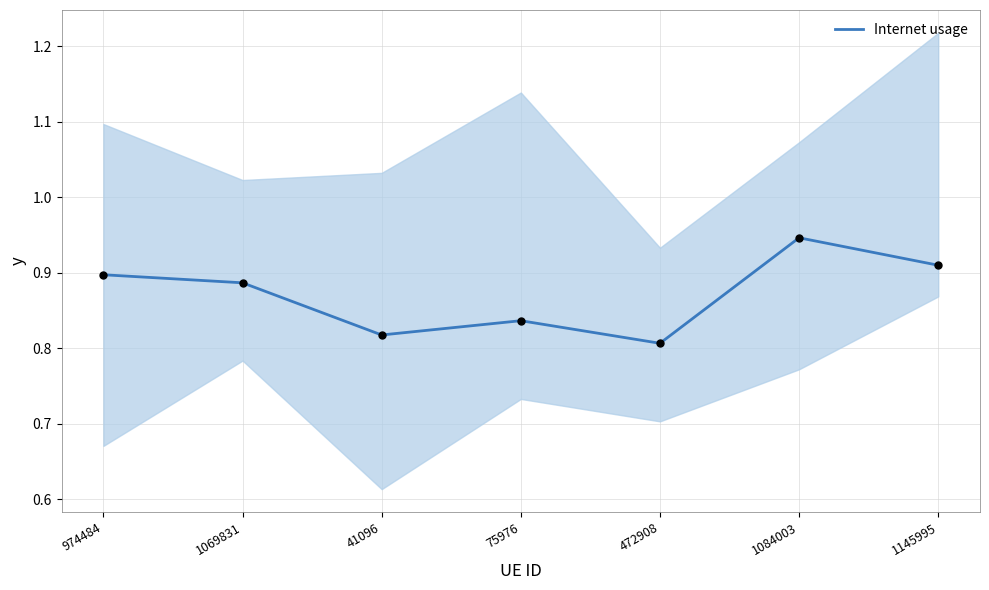

What is the change in value from 1069831 to 1084003?

+0.1